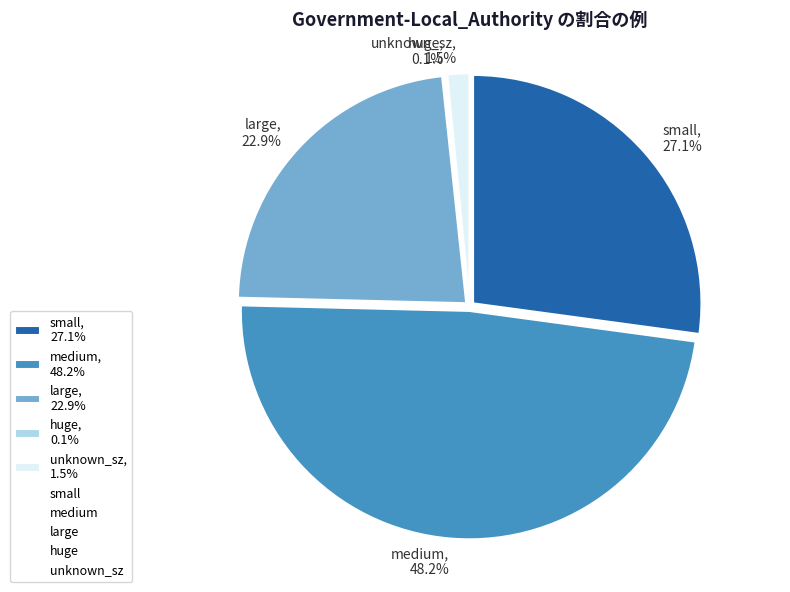

To the nearest percent, what is the average slice percentage?

20%